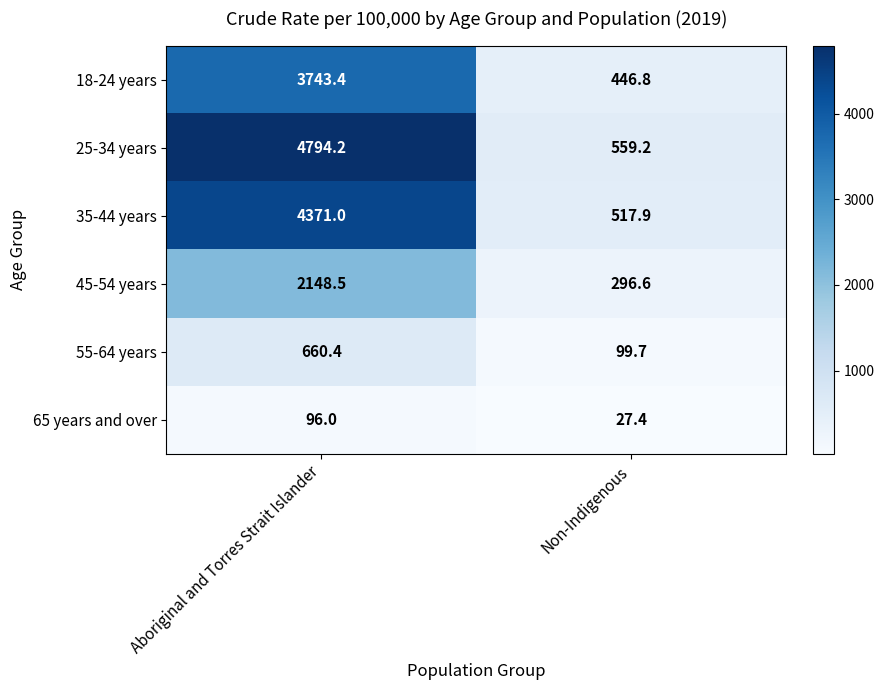

Rank the series by their maximum value, from lowest to highest.

65 years and over, 55-64 years, 45-54 years, 18-24 years, 35-44 years, 25-34 years